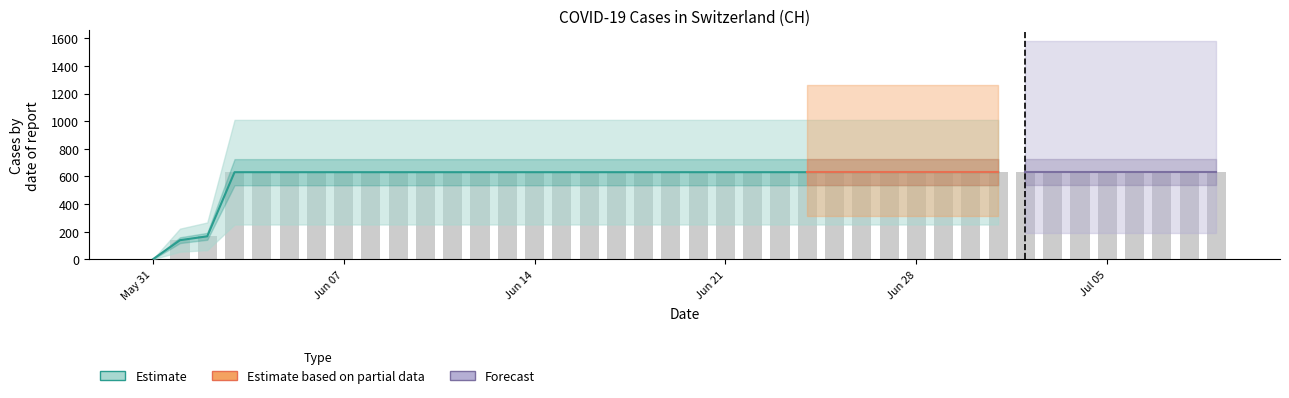

Approximately how many times larger is the value at 2020-06-12 compared to 2020-06-06?

1.0